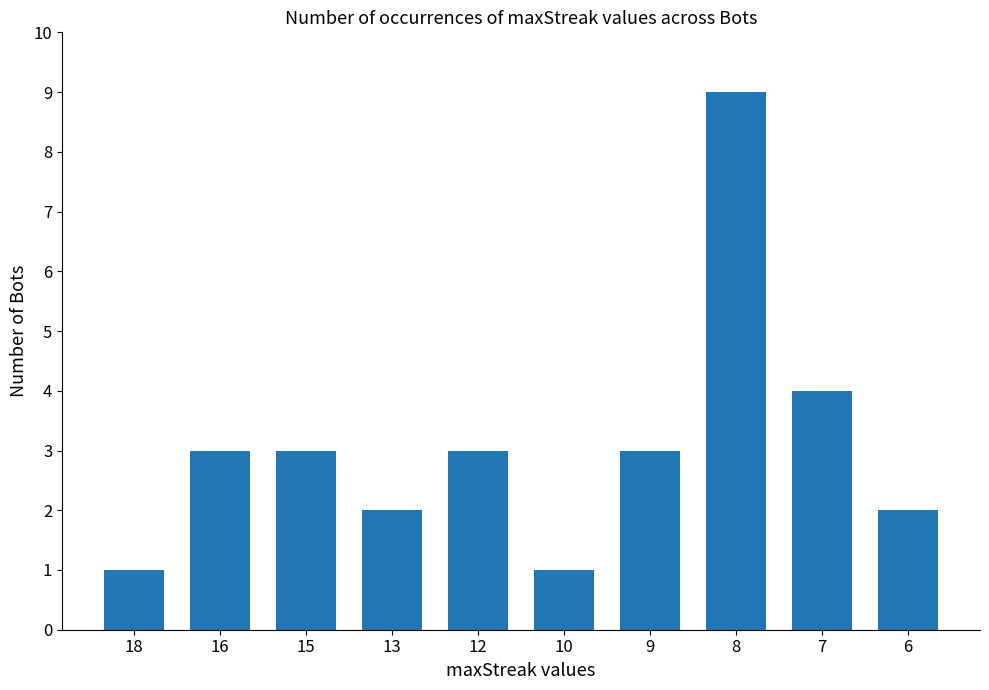

The value at 12 is 1. True or false?

False